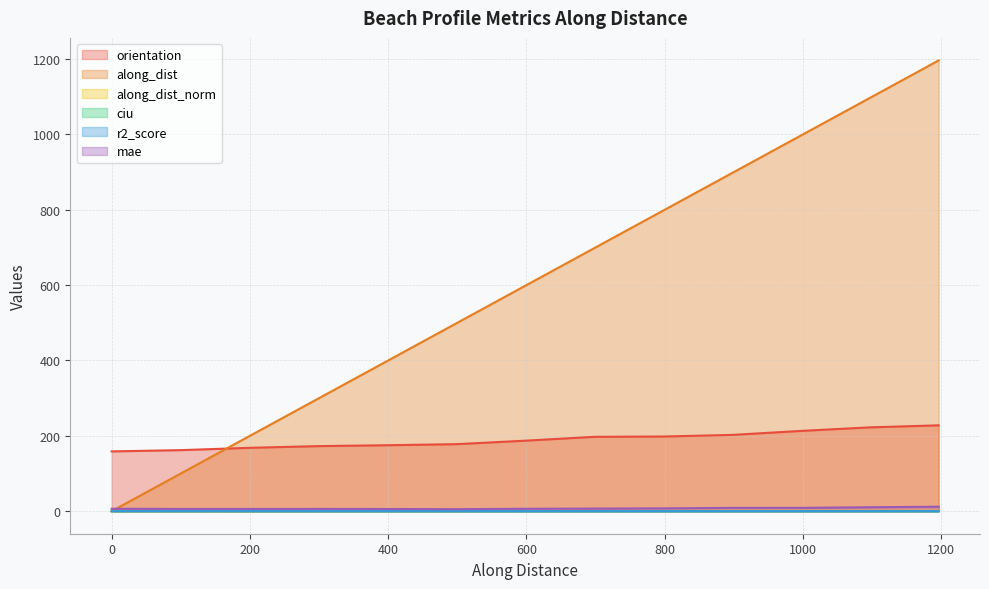

True or false: orientation has more than 2 interior local peaks.

False